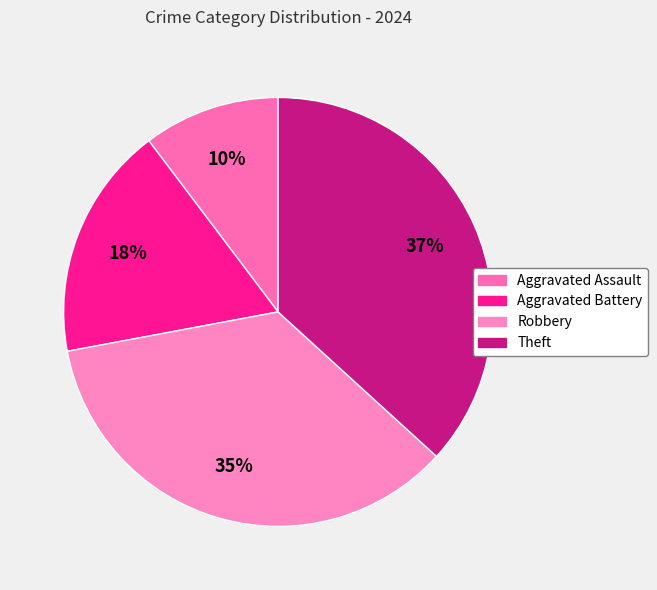

True or false: Aggravated Battery accounts for 18% of the total.

True